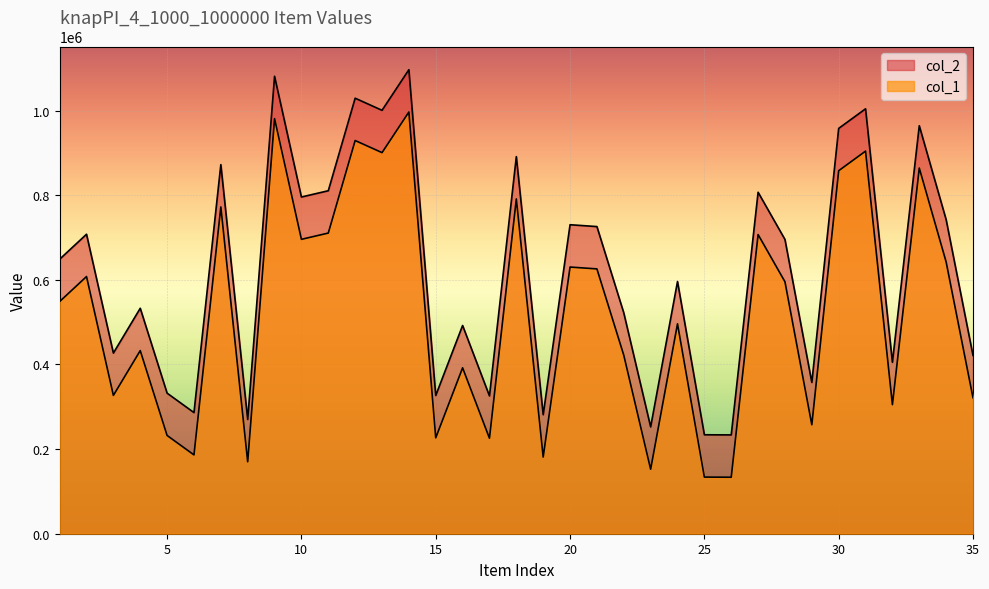

What is the difference between the col_1 values at 22 and 1?

126834